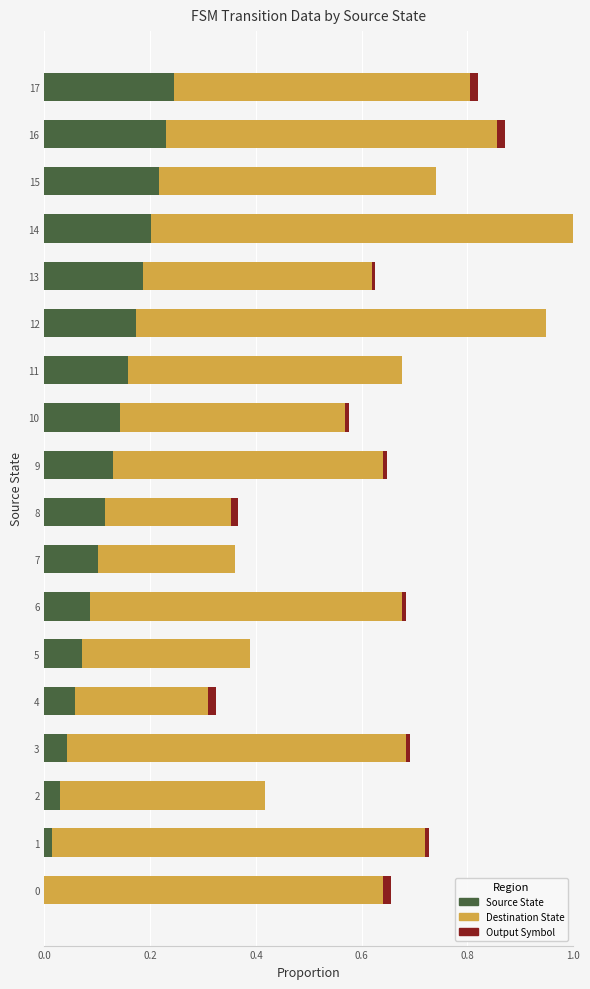

What is the sum of all Source State values?

2.2